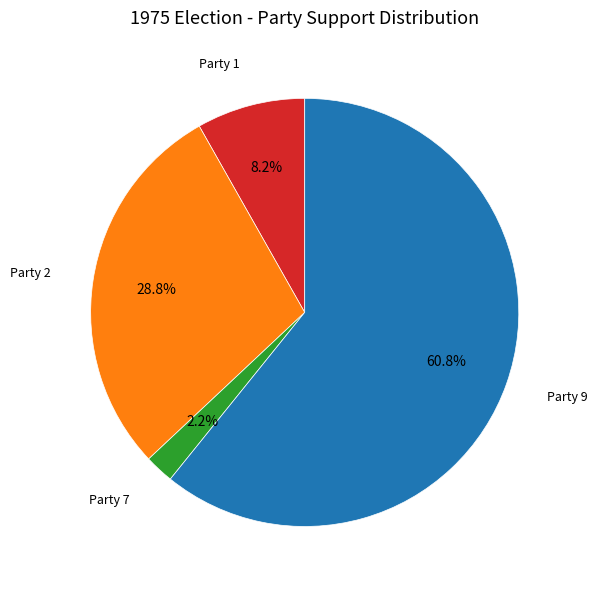

How many slices are in this pie chart?

4